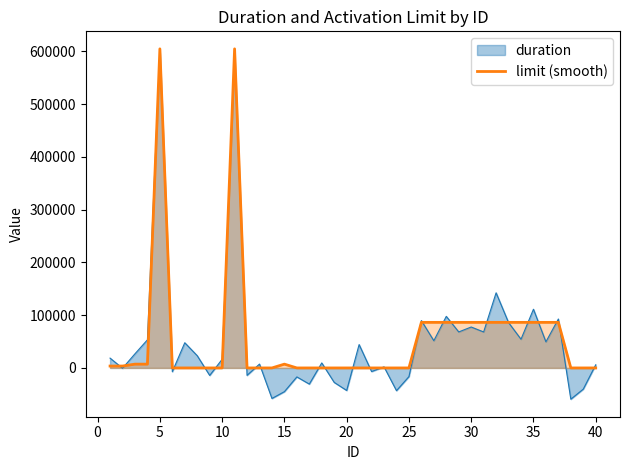

What is the minimum value shown in the chart?

-59262.4